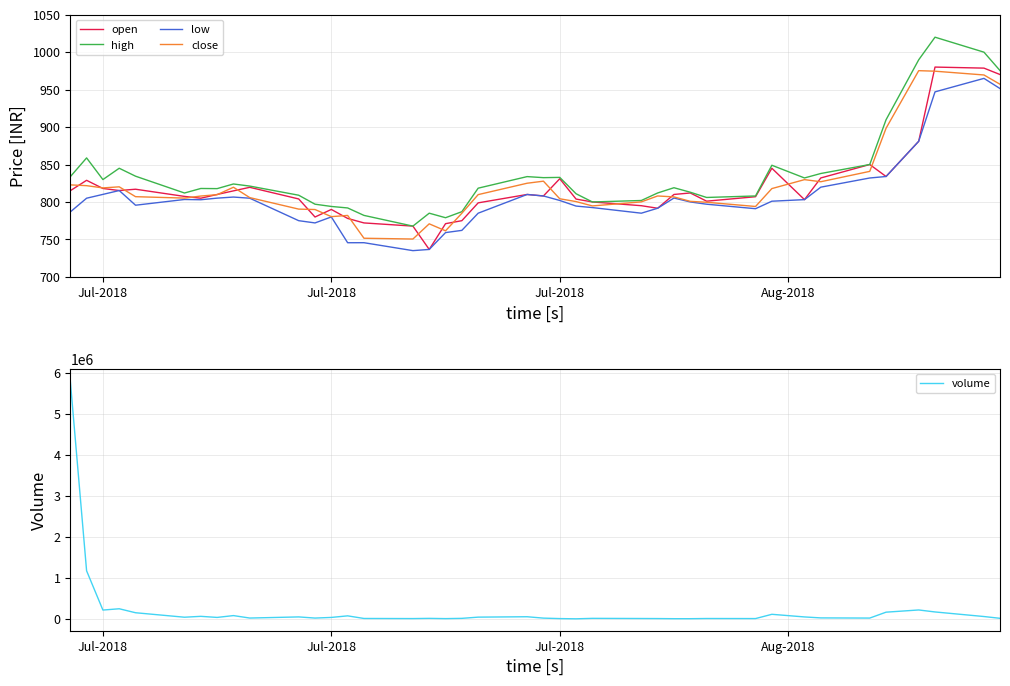

What is the average value of the close series?

821.6